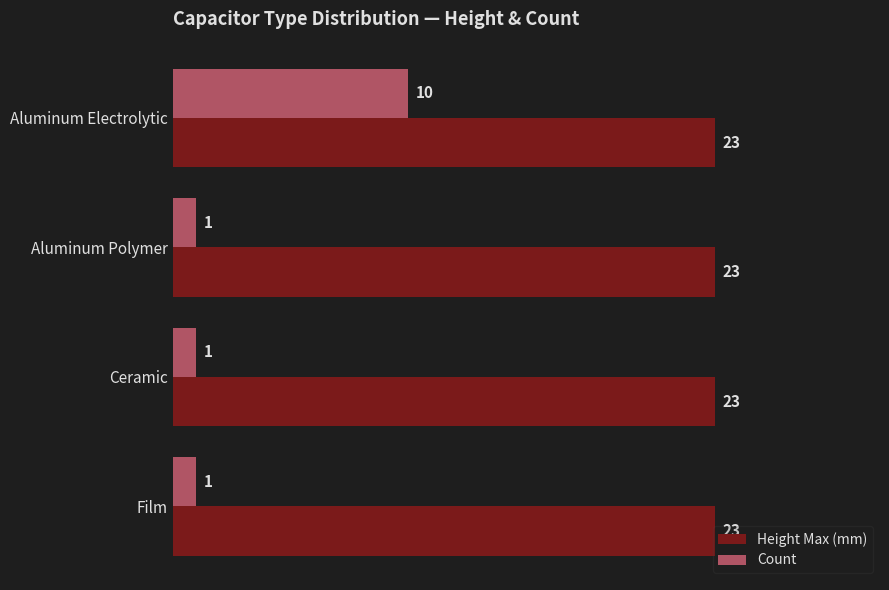

What is the average value of the Count series?

3